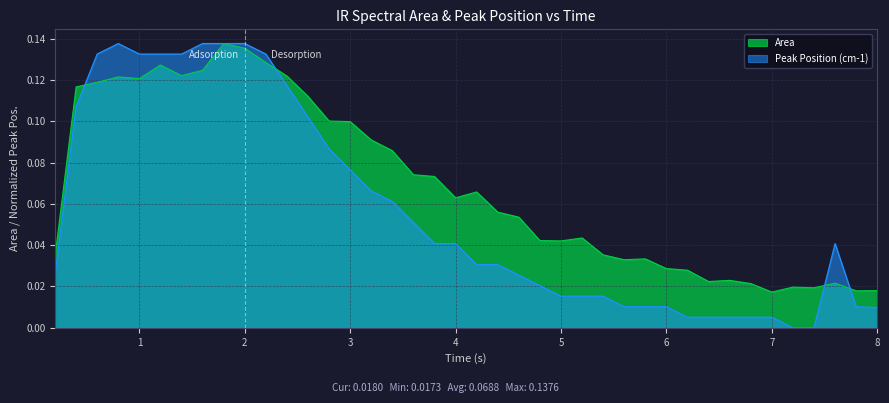

Is it true that Peak Position (cm-1) equals 0.0 at 6.4?

False